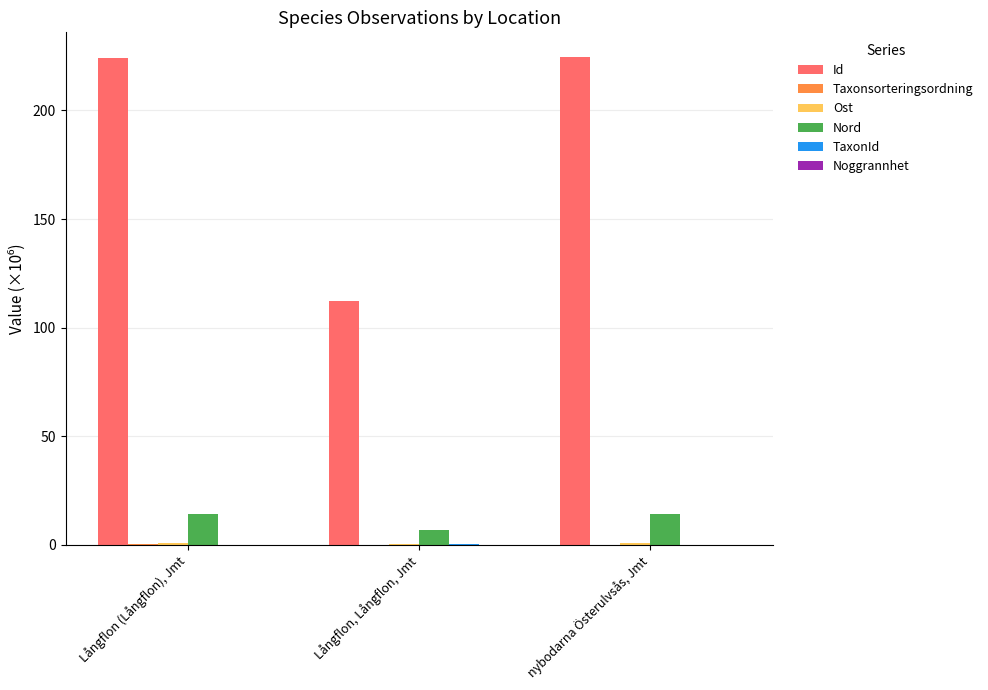

Which series has the largest total across all categories?

Id